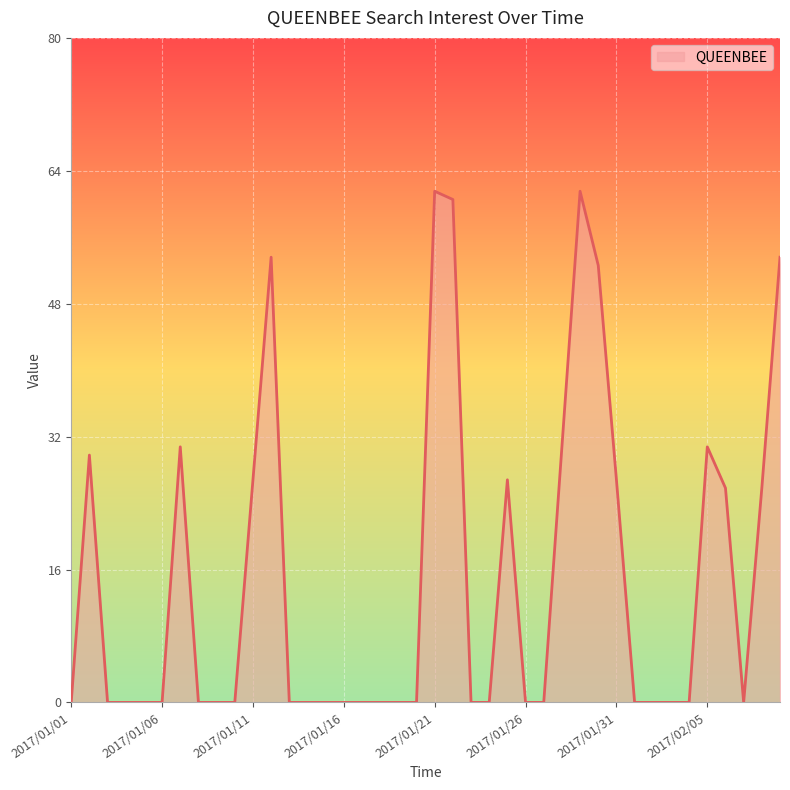

What is the greatest value displayed?

62